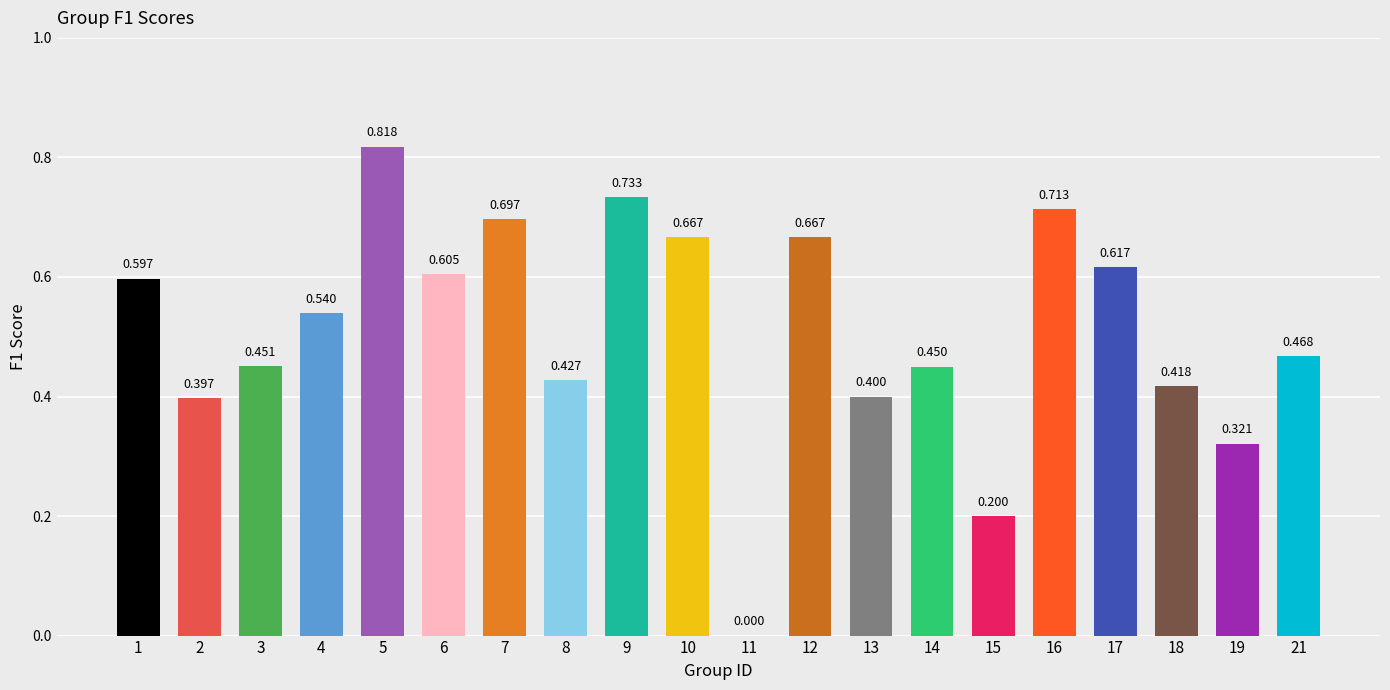

What is the difference between the maximum and minimum values?

0.8